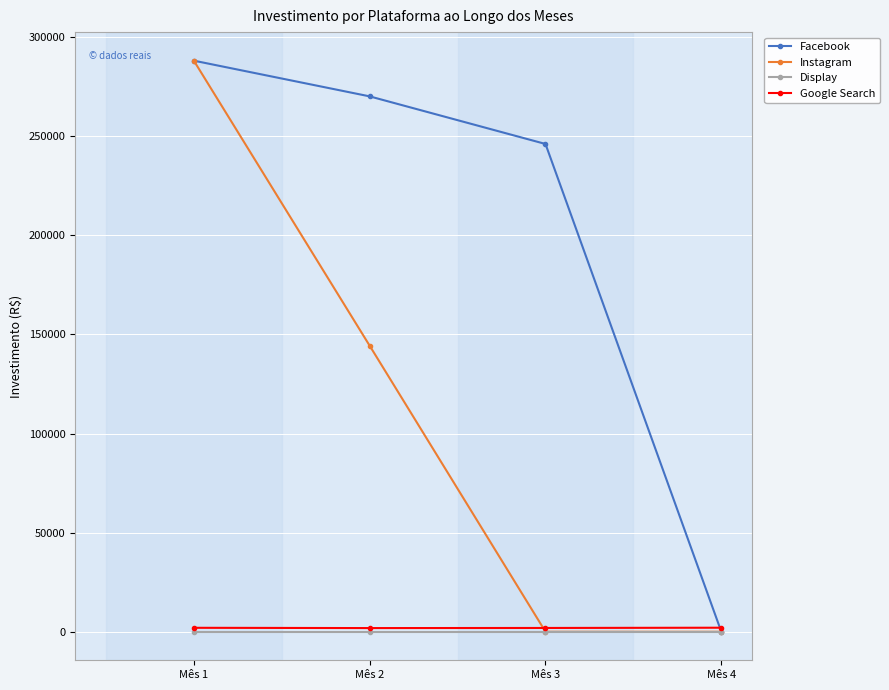

At which category is the sum across all series the highest?

Mês 1